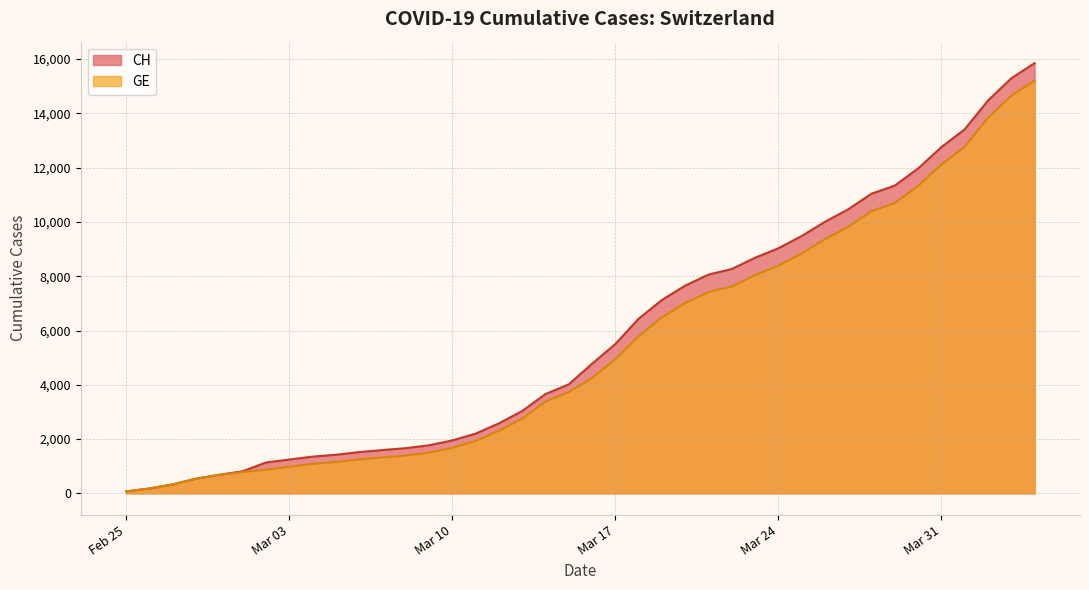

Which series has the largest total across all categories?

CH